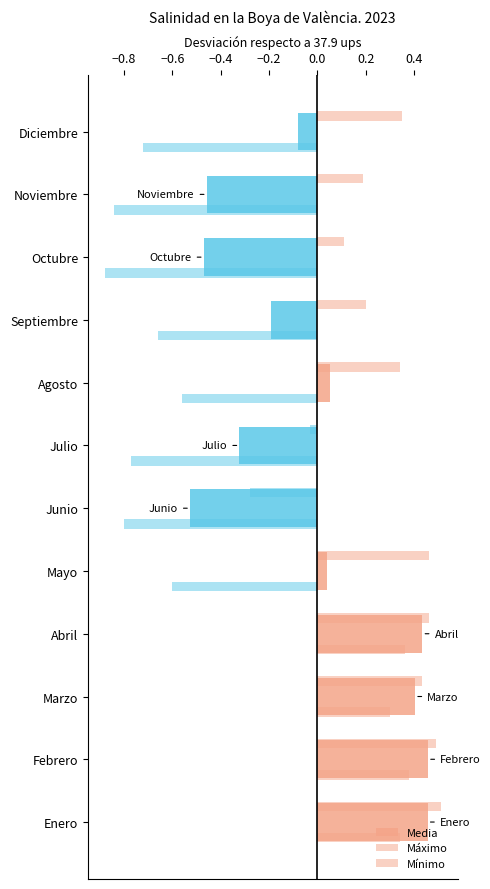

The value of Media at Julio is 37.6. True or false?

True